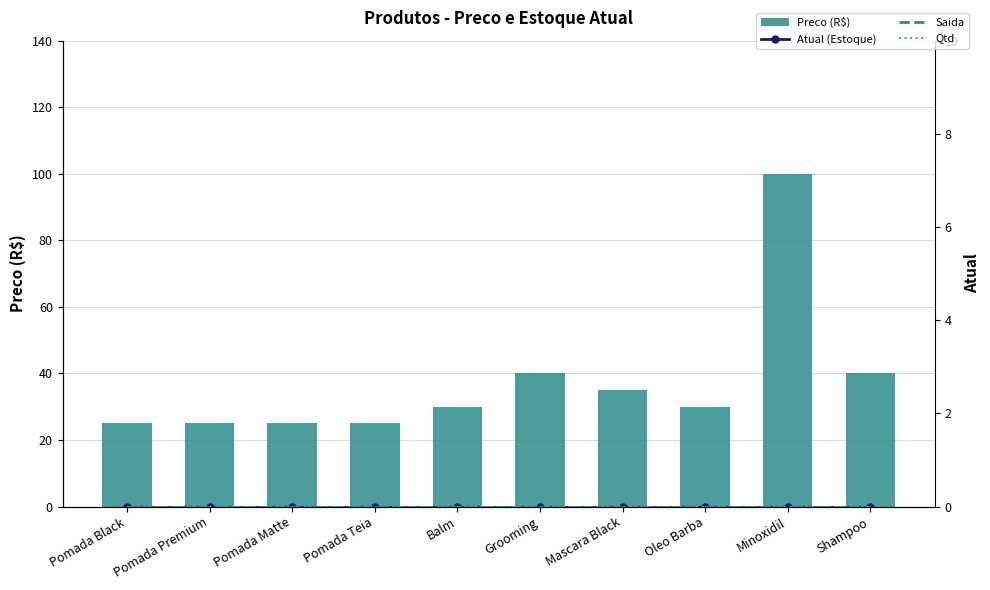

Which has a higher value, Pomada Matte or Pomada Black?

Pomada Matte